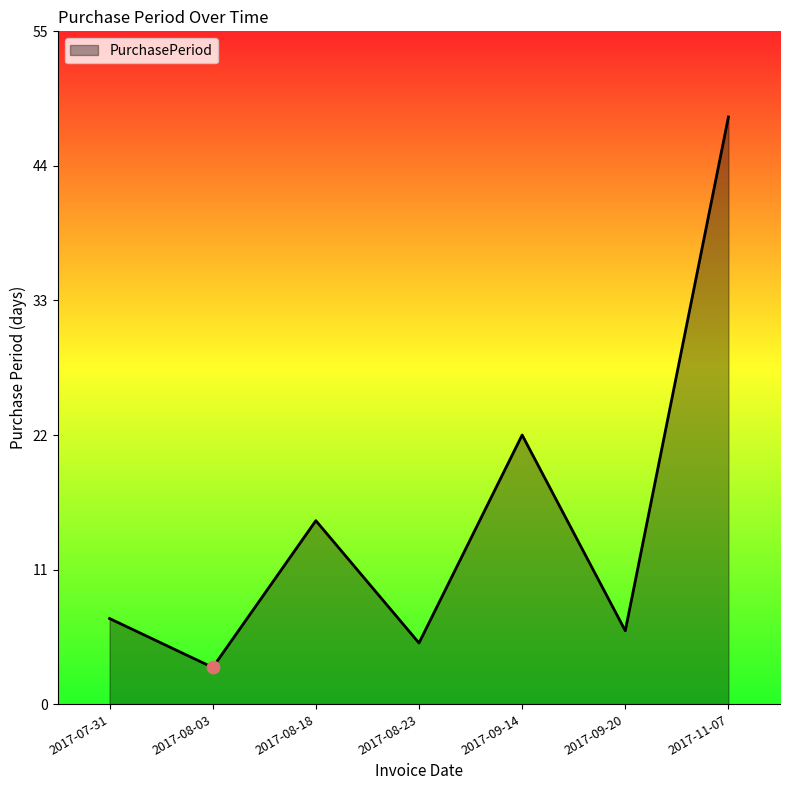

What is the ratio of the value at 2017-11-07 to the value at 2017-09-20?

8.0